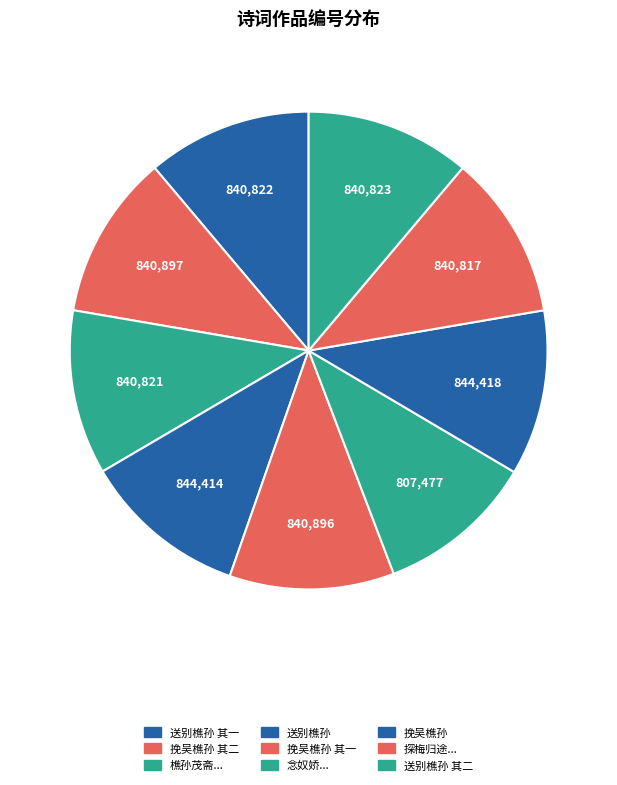

What is the smallest slice in the pie chart?

念奴娇  重过广陵同王西樵孙介夫夜话即宿西樵寓中